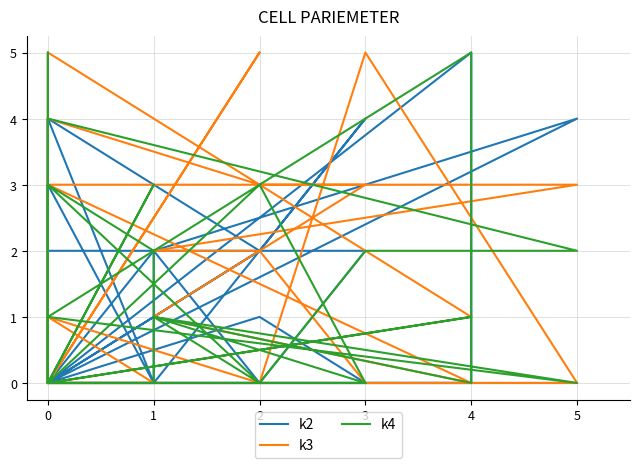

How many interior local valleys does the k2 series have?

5